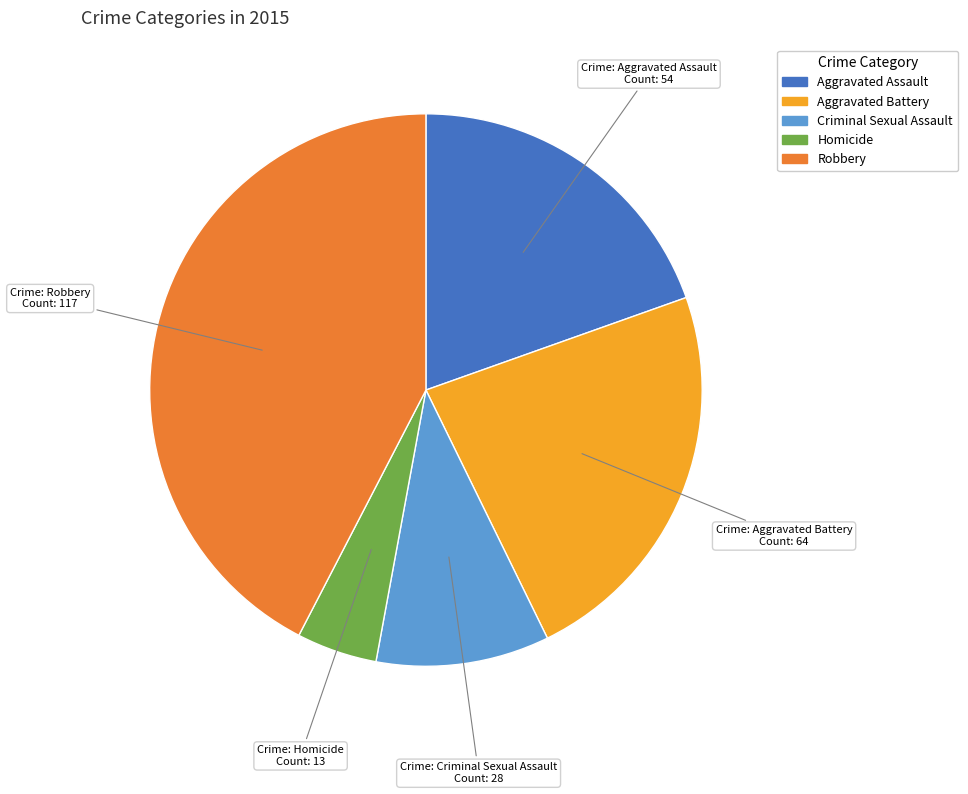

Count the number of slices in the pie.

5